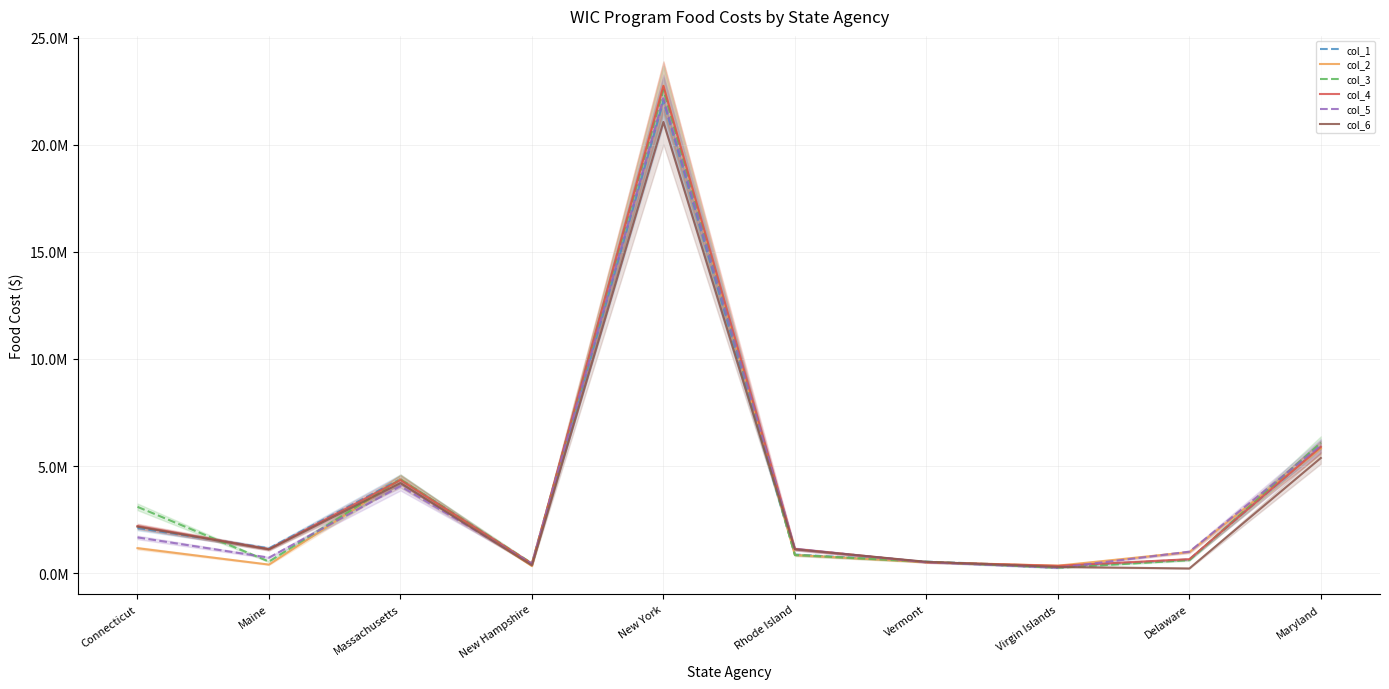

Which has a higher value, Maryland or Massachusetts?

Maryland